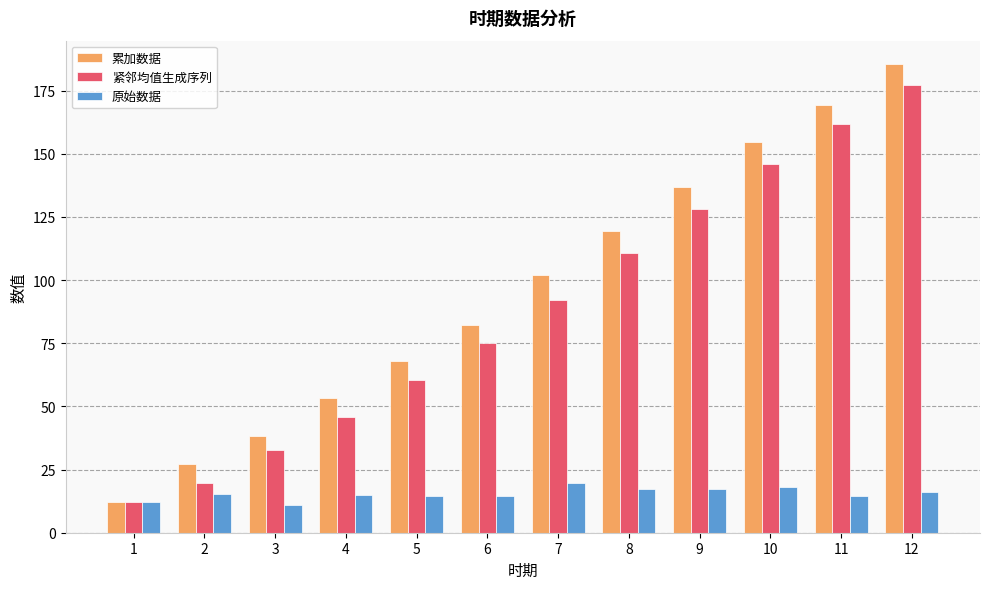

What is the maximum value shown in the chart?

185.5